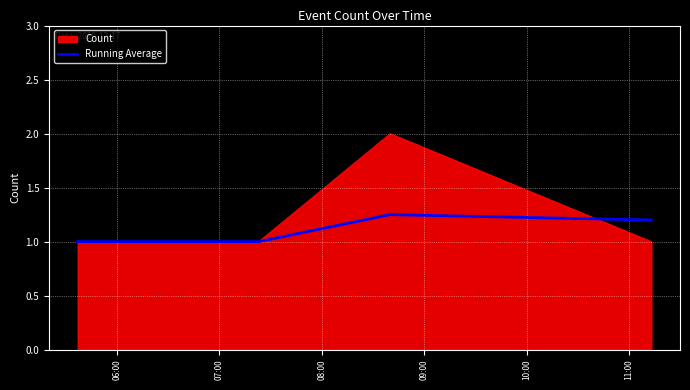

How many lines are shown in the chart?

2